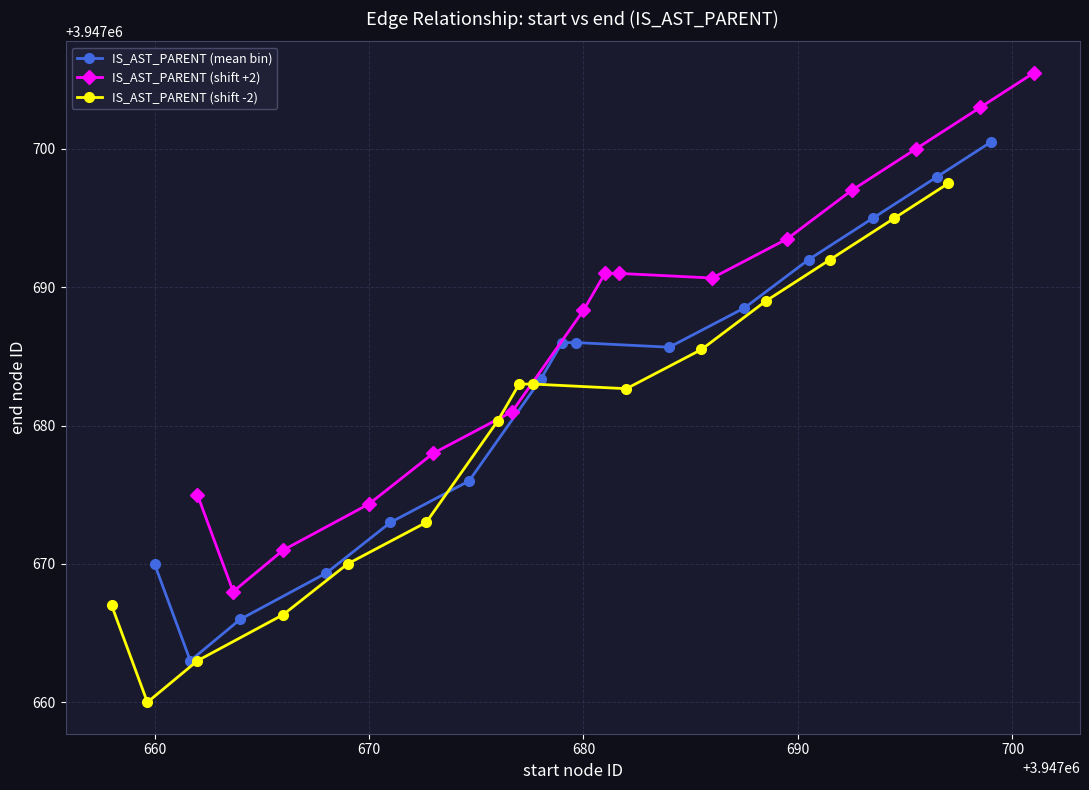

How many data points in IS_AST_PARENT (shift -2) are above 3947682?

8